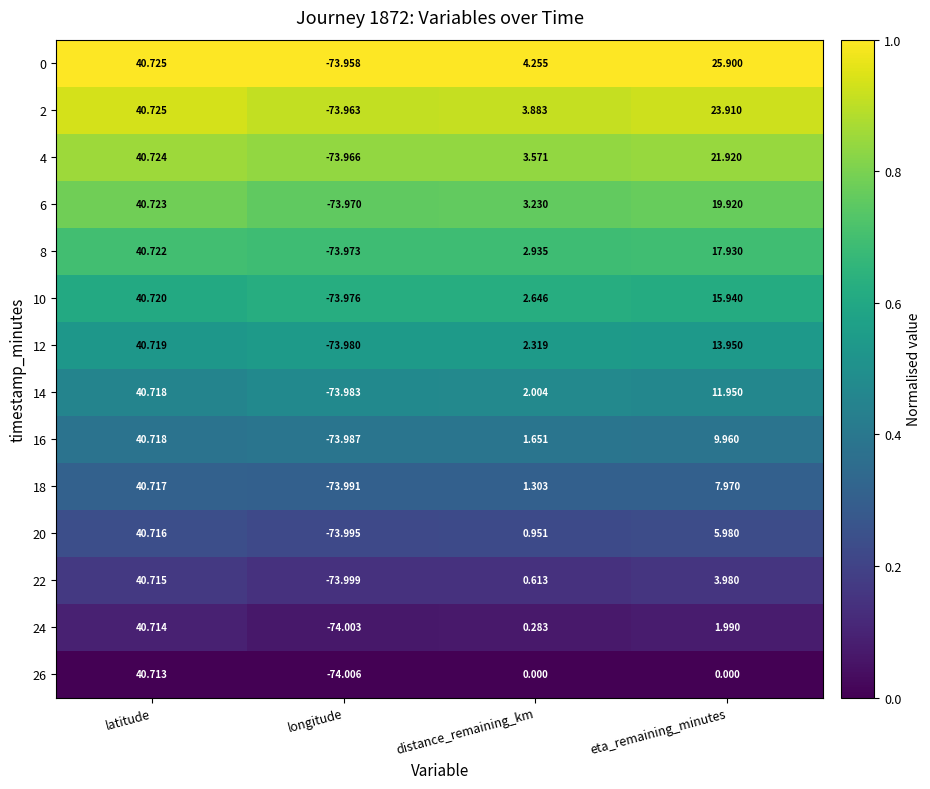

At which label does 10 reach its peak?

latitude